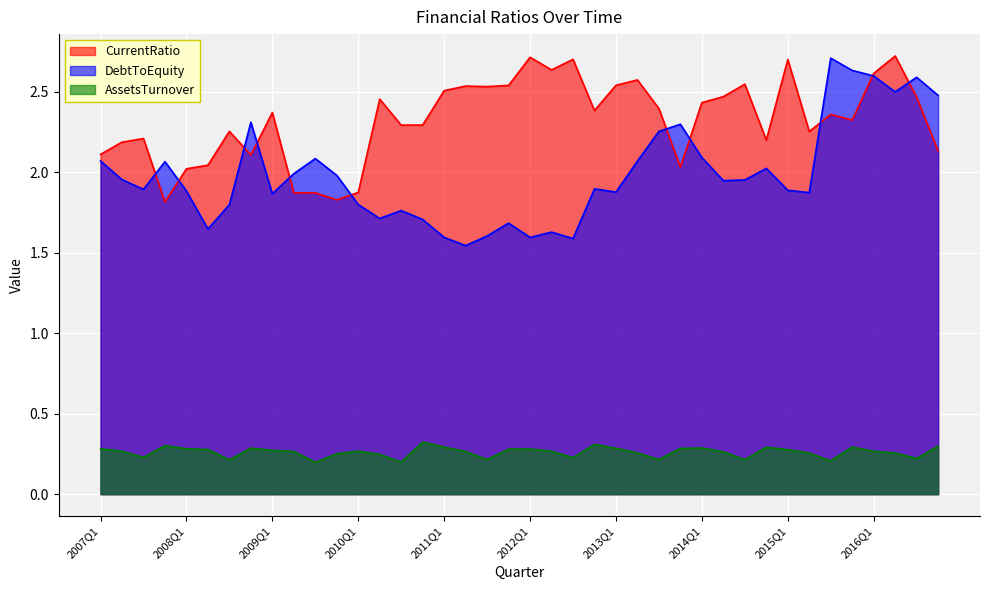

Reading right to left, transcribe all the data shown in this chart.

CurrentRatio: 2016Q4=2.1	2016Q3=2.5	2016Q2=2.7	2016Q1=2.6	2015Q4=2.3	2015Q3=2.4	2015Q2=2.3	2015Q1=2.7	2014Q4=2.2	2014Q3=2.5	2014Q2=2.5	2014Q1=2.4	2013Q4=2.0	2013Q3=2.4	2013Q2=2.6	2013Q1=2.5	2012Q4=2.4	2012Q3=2.7	2012Q2=2.6	2012Q1=2.7	2011Q4=2.5	2011Q3=2.5	2011Q2=2.5	2011Q1=2.5	2010Q4=2.3	2010Q3=2.3	2010Q2=2.5	2010Q1=1.9	2009Q4=1.8	2009Q3=1.9	2009Q2=1.9	2009Q1=2.4	2008Q4=2.1	2008Q3=2.3	2008Q2=2.0	2008Q1=2.0	2007Q4=1.8	2007Q3=2.2	2007Q2=2.2	2007Q1=2.1
DebtToEquity: 2016Q4=2.5	2016Q3=2.6	2016Q2=2.5	2016Q1=2.6	2015Q4=2.6	2015Q3=2.7	2015Q2=1.9	2015Q1=1.9	2014Q4=2.0	2014Q3=2.0	2014Q2=1.9	2014Q1=2.1	2013Q4=2.3	2013Q3=2.3	2013Q2=2.1	2013Q1=1.9	2012Q4=1.9	2012Q3=1.6	2012Q2=1.6	2012Q1=1.6	2011Q4=1.7	2011Q3=1.6	2011Q2=1.5	2011Q1=1.6	2010Q4=1.7	2010Q3=1.8	2010Q2=1.7	2010Q1=1.8	2009Q4=2.0	2009Q3=2.1	2009Q2=2.0	2009Q1=1.9	2008Q4=2.3	2008Q3=1.8	2008Q2=1.6	2008Q1=1.9	2007Q4=2.1	2007Q3=1.9	2007Q2=2.0	2007Q1=2.1
AssetsTurnover: 2016Q4=0.3	2016Q3=0.2	2016Q2=0.3	2016Q1=0.3	2015Q4=0.3	2015Q3=0.2	2015Q2=0.3	2015Q1=0.3	2014Q4=0.3	2014Q3=0.2	2014Q2=0.3	2014Q1=0.3	2013Q4=0.3	2013Q3=0.2	2013Q2=0.3	2013Q1=0.3	2012Q4=0.3	2012Q3=0.2	2012Q2=0.3	2012Q1=0.3	2011Q4=0.3	2011Q3=0.2	2011Q2=0.3	2011Q1=0.3	2010Q4=0.3	2010Q3=0.2	2010Q2=0.2	2010Q1=0.3	2009Q4=0.3	2009Q3=0.2	2009Q2=0.3	2009Q1=0.3	2008Q4=0.3	2008Q3=0.2	2008Q2=0.3	2008Q1=0.3	2007Q4=0.3	2007Q3=0.2	2007Q2=0.3	2007Q1=0.3